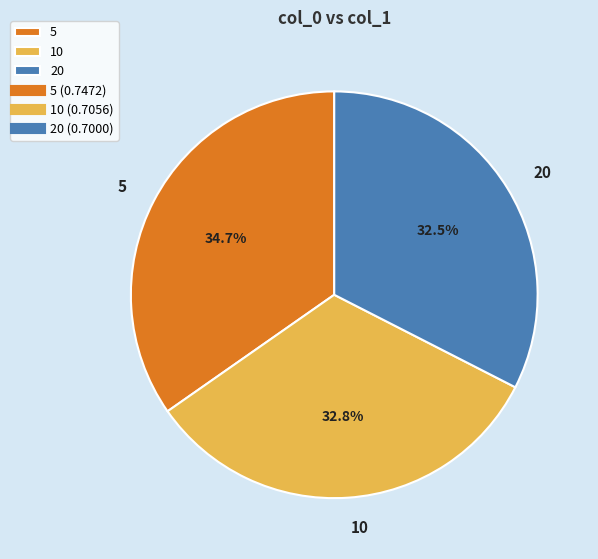

How many slices are in this pie chart?

3